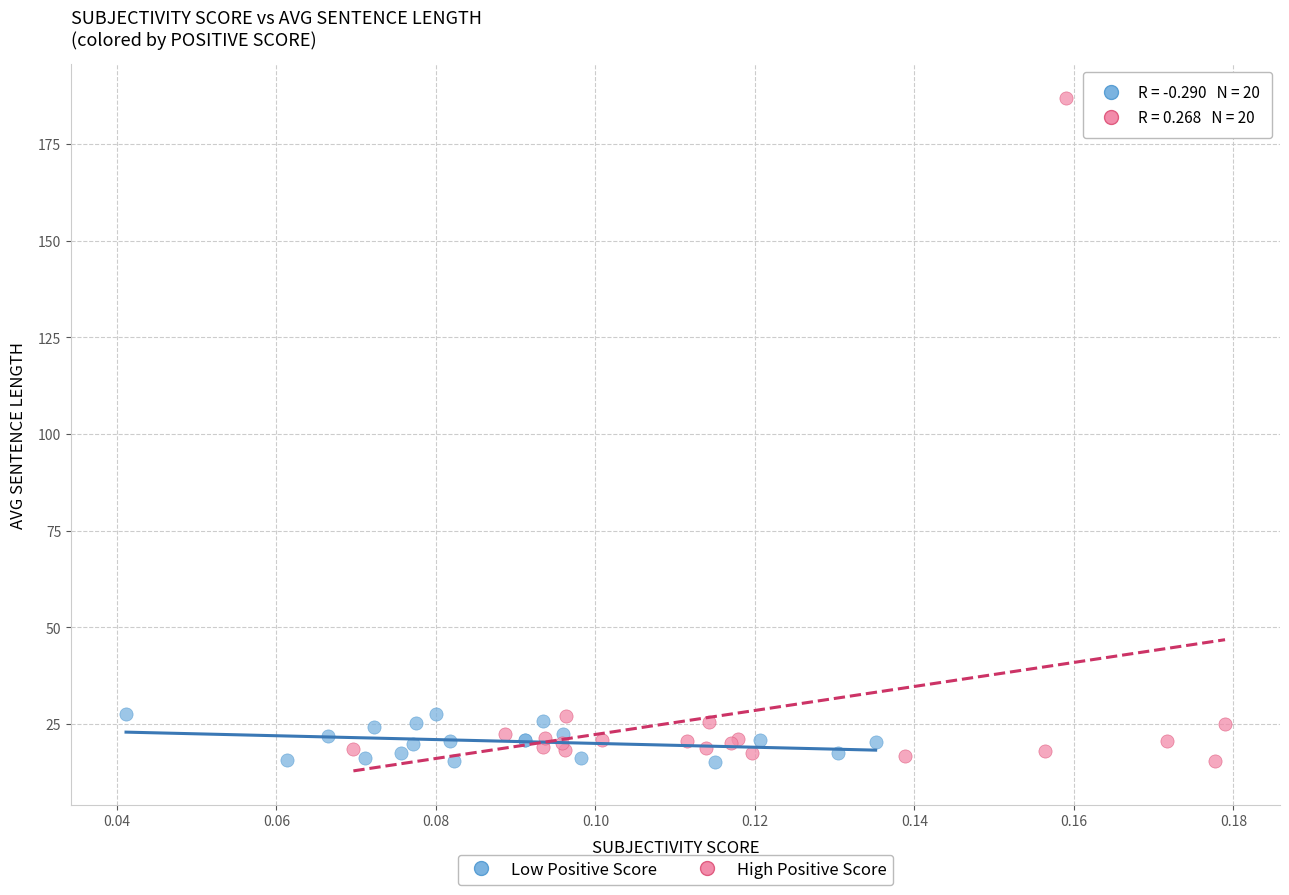

What are all the series names shown in the legend?

Low Positive Score, High Positive Score